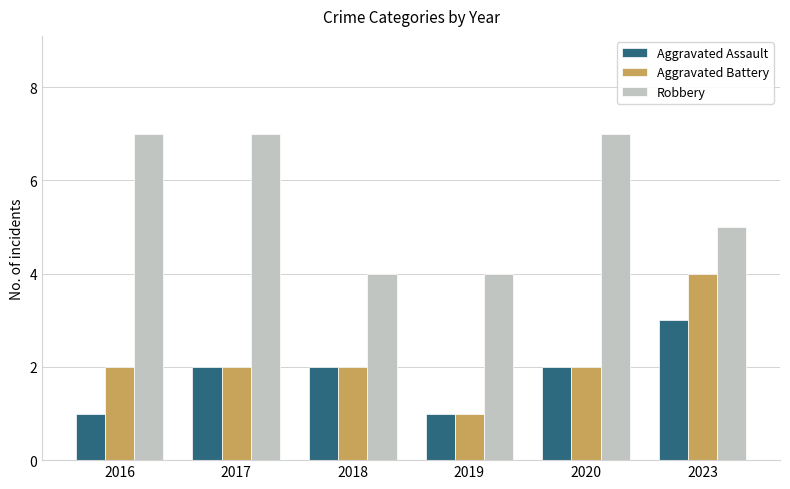

How many series are shown in this chart?

3